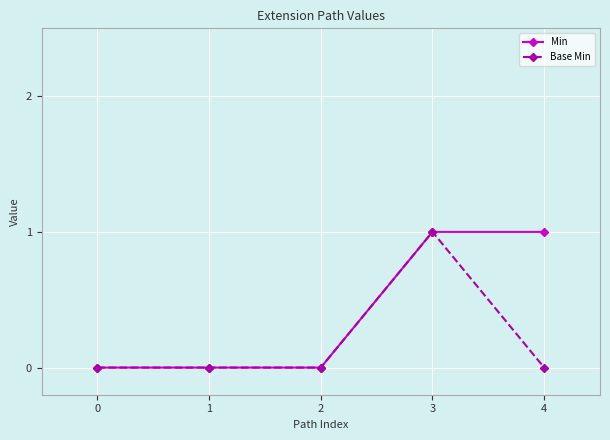

Count the Base Min values in the range 0 to 1.

5